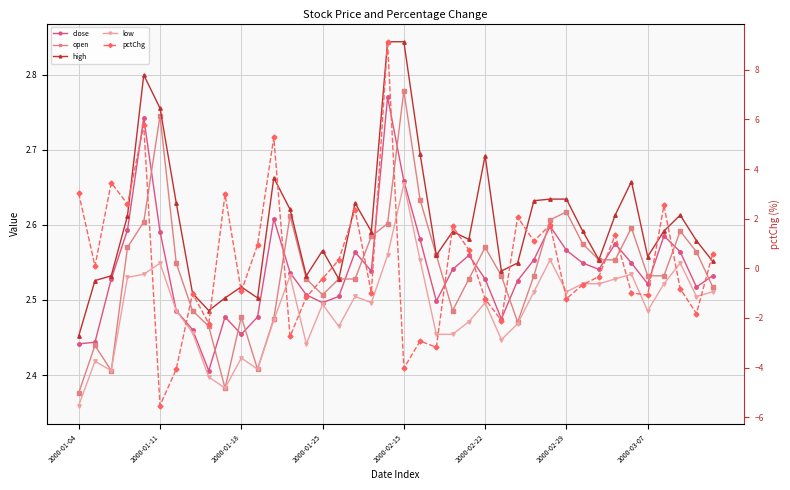

The high series shows 2.6 at 36. True or false?

True